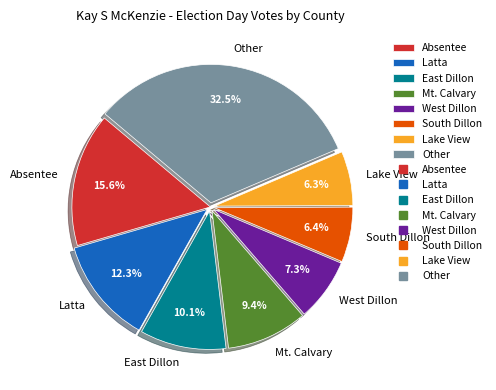

How much of the chart is everything except Mt. Calvary?

90.6%